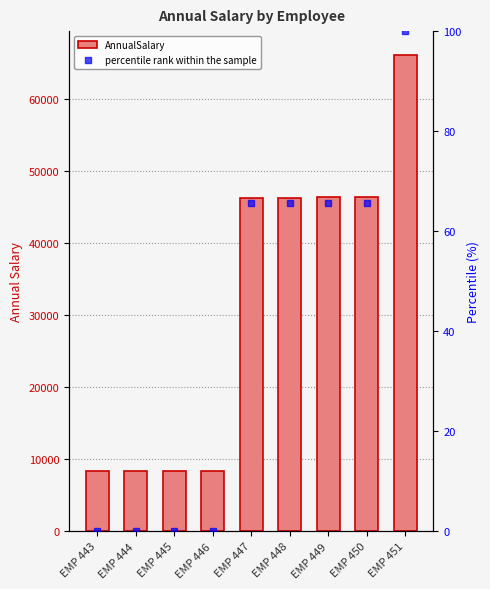

Which series reaches the minimum Y coordinate?

percentile rank within the sample